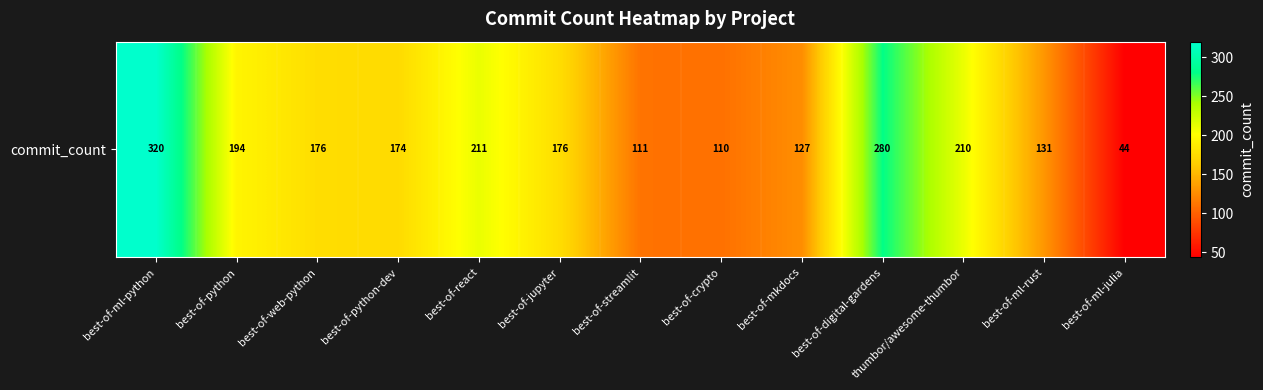

What is the greatest value displayed?

320